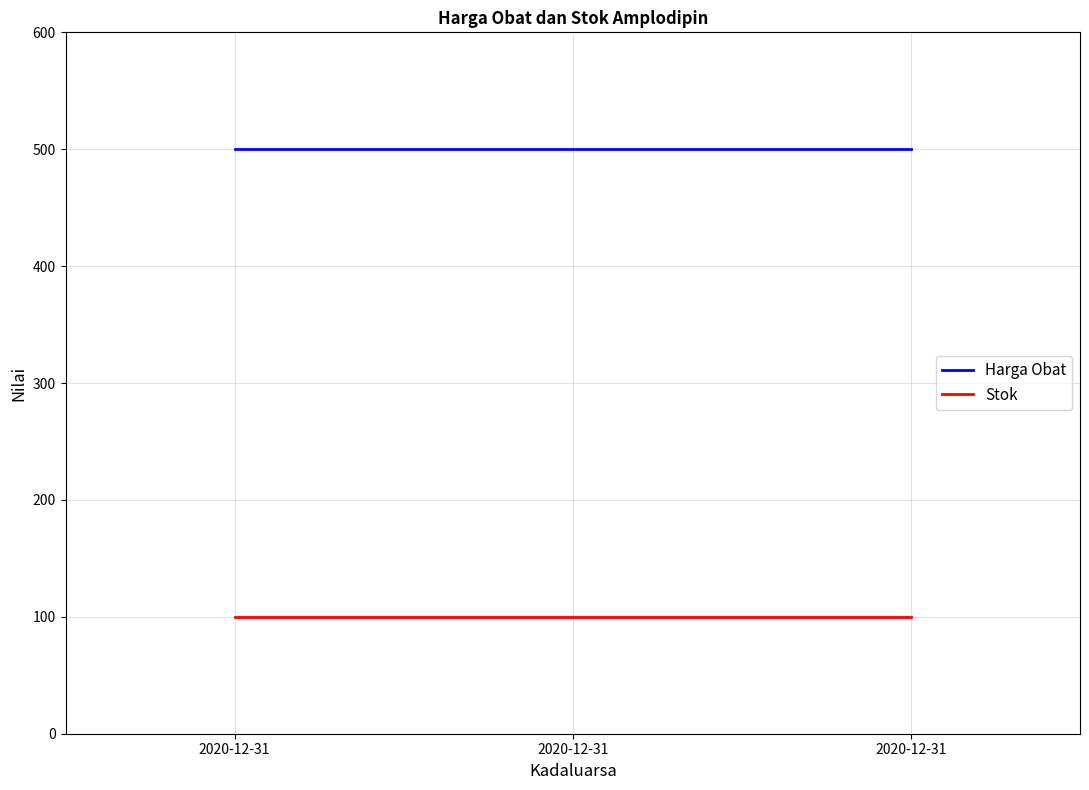

The Harga Obat series shows 500 at 2020-12-31. True or false?

True